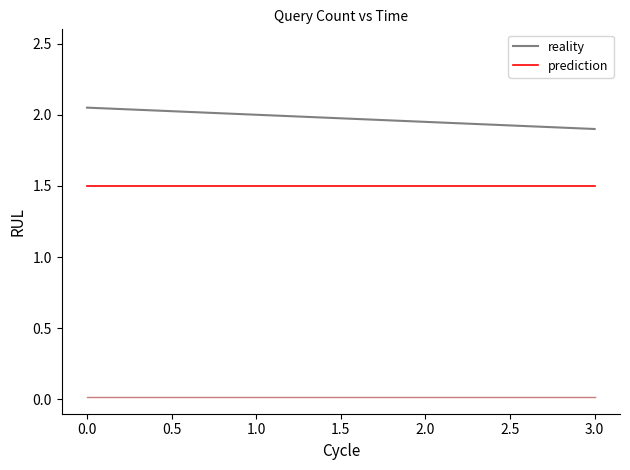

What position from the right is 1.0?

3